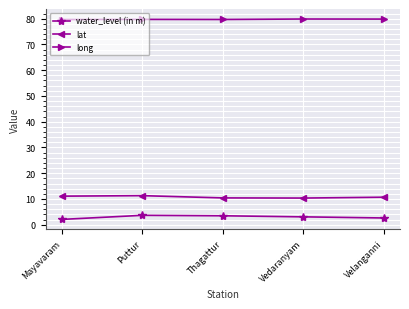

List the series in order of their peak value, highest first.

long, lat, water_level (in m)